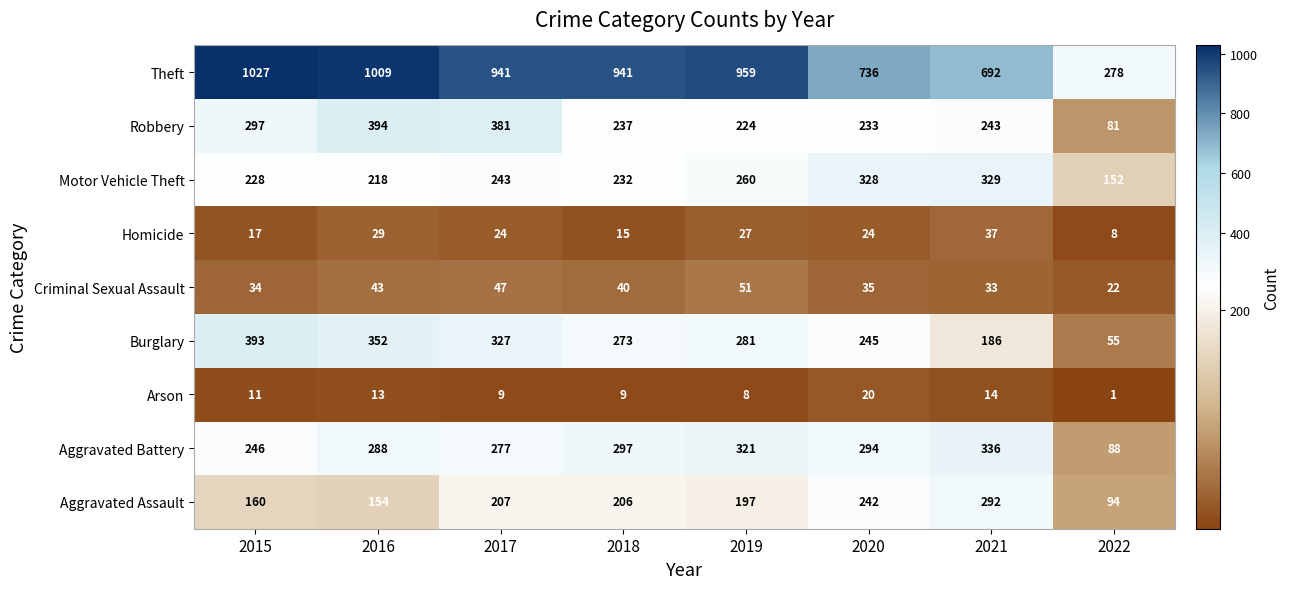

What is the total value across all series at 2022?

779